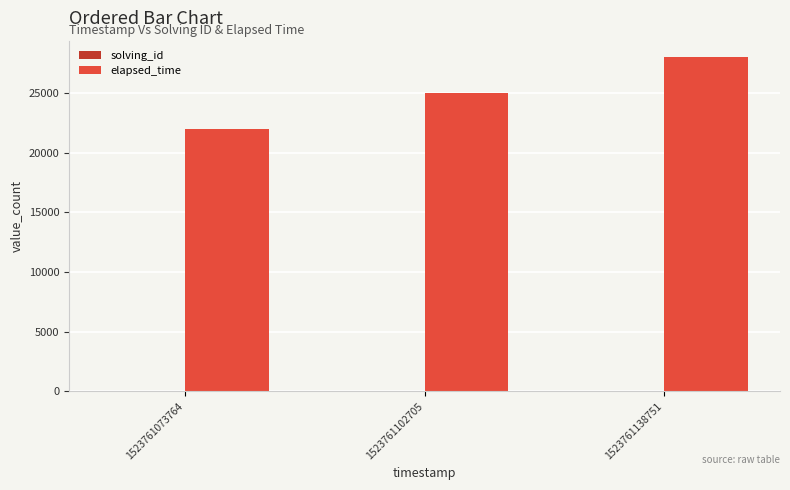

Which series changed the most between 1523761102705 and 1523761138751?

elapsed_time